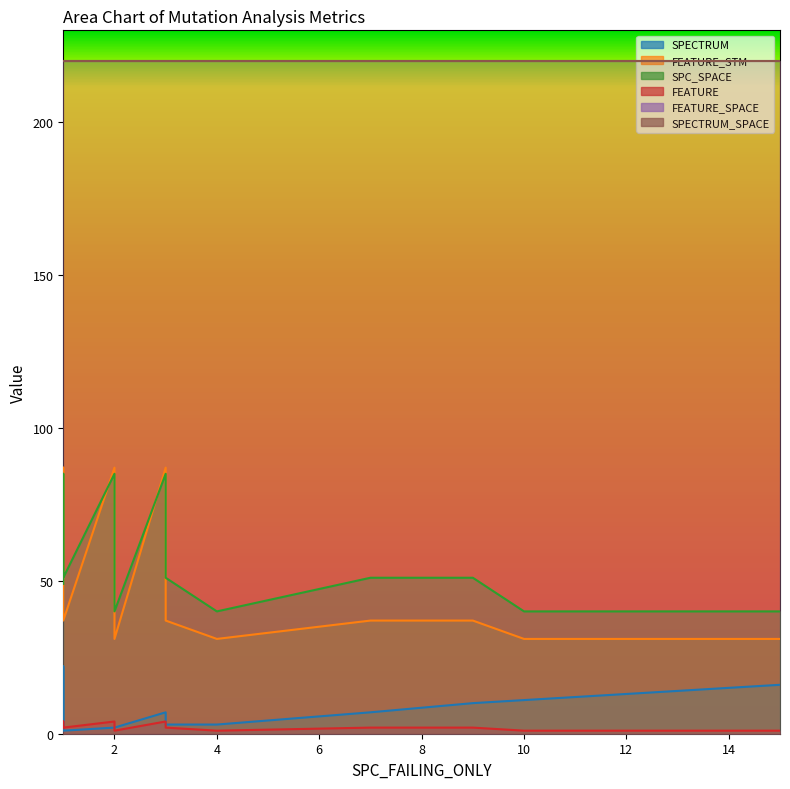

What is the sum of the FEATURE_SPACE values at 1 and 2?

440